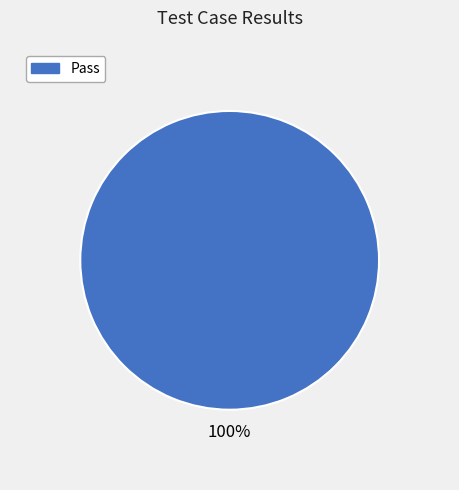

To the nearest percent, what portion does Pass represent?

100%